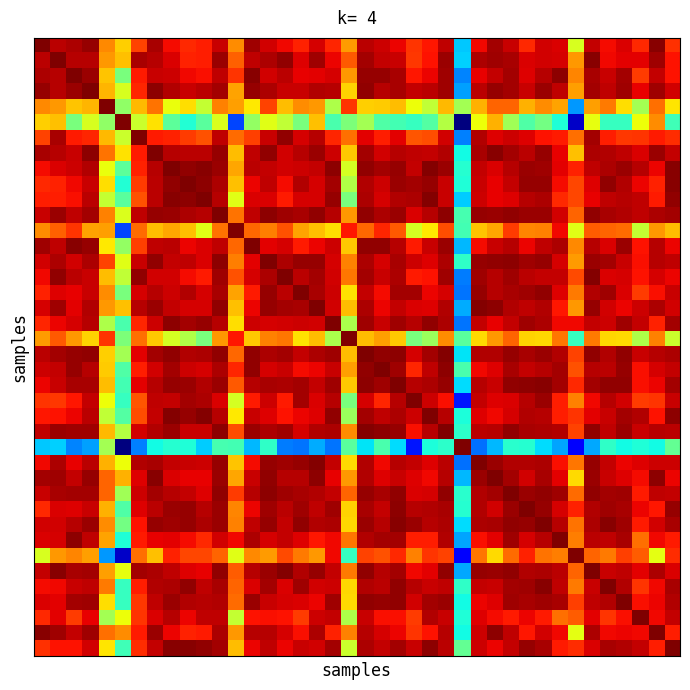

At which category does the chart reach its minimum across all series?

26